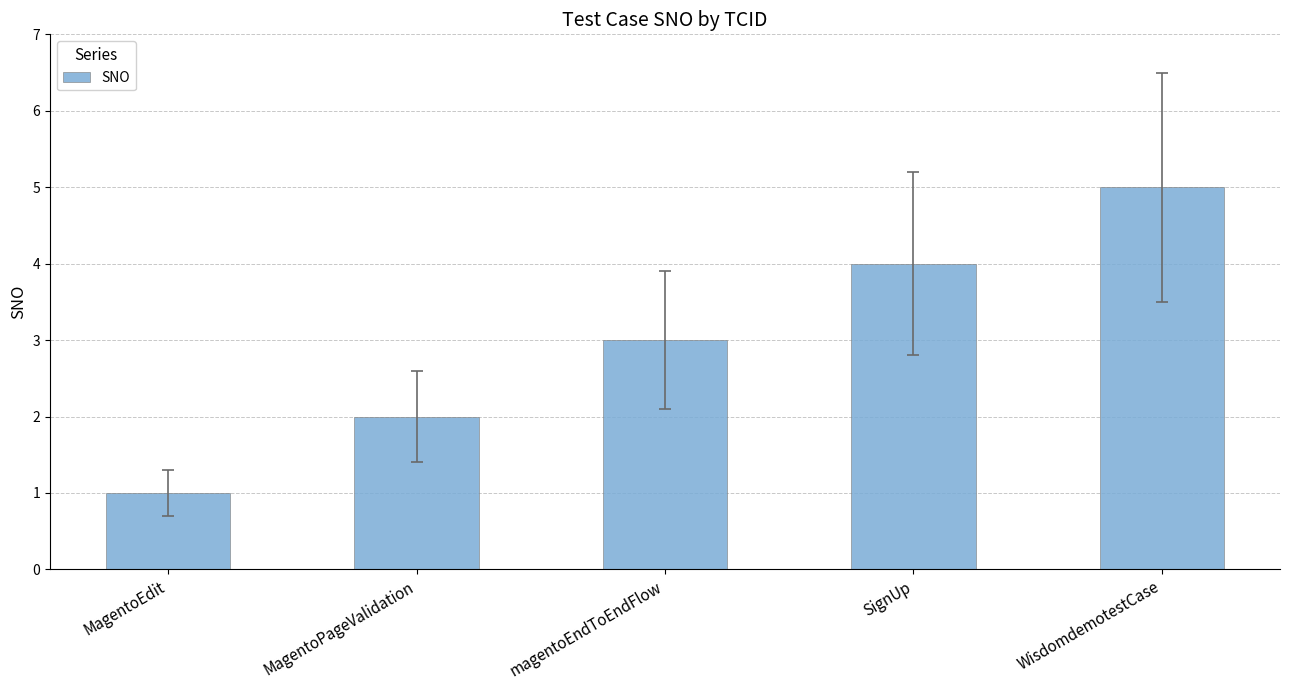

How many categories are shown in the chart?

5